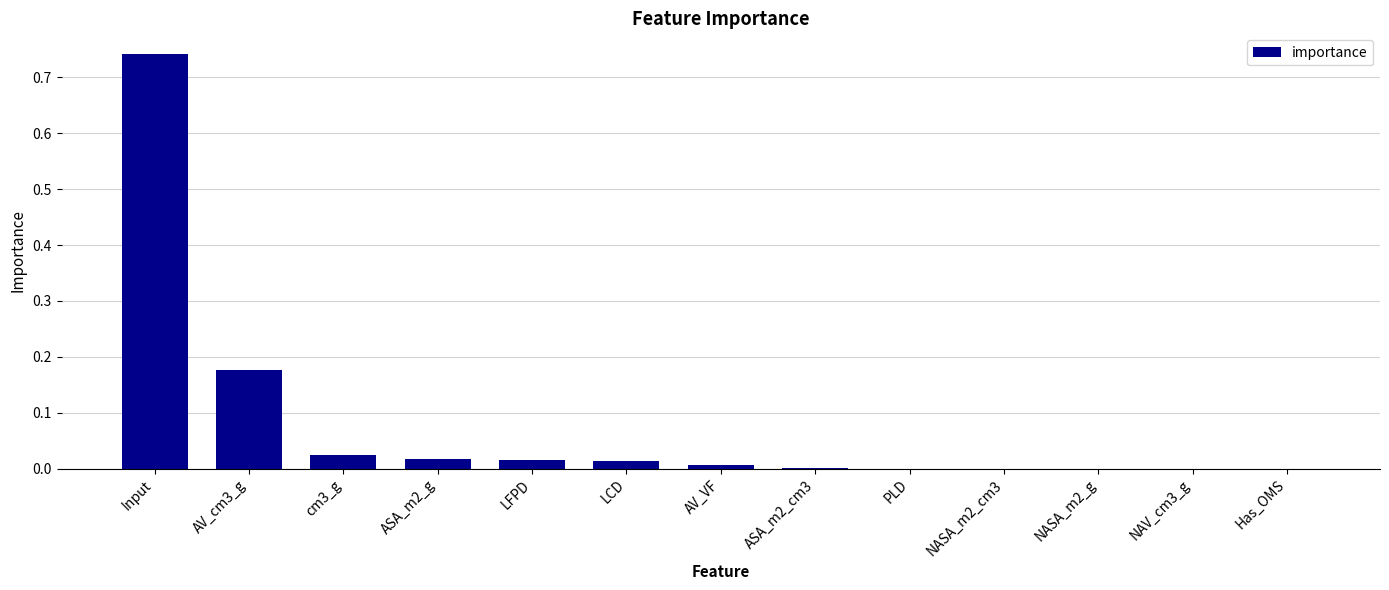

What is the sum of the values at Input and cm3_g?

0.8